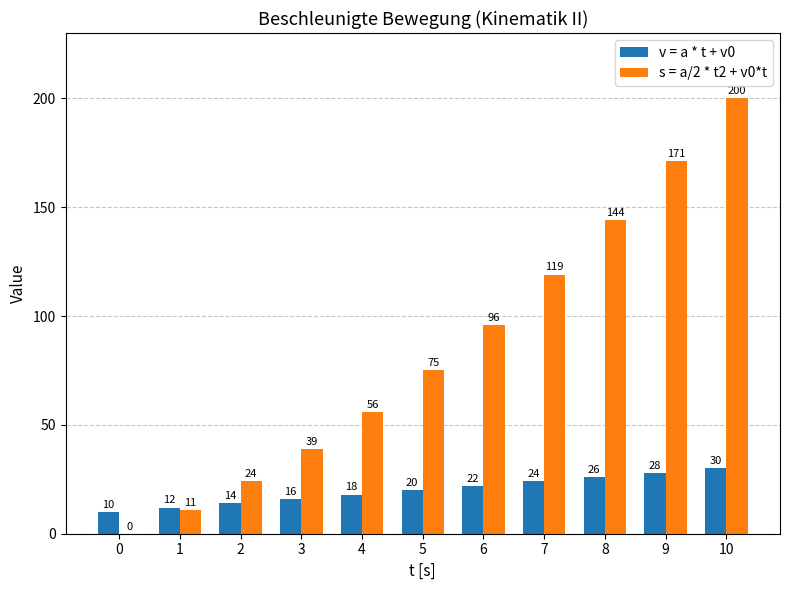

What is the sum of all v = a * t + v0 values?

220